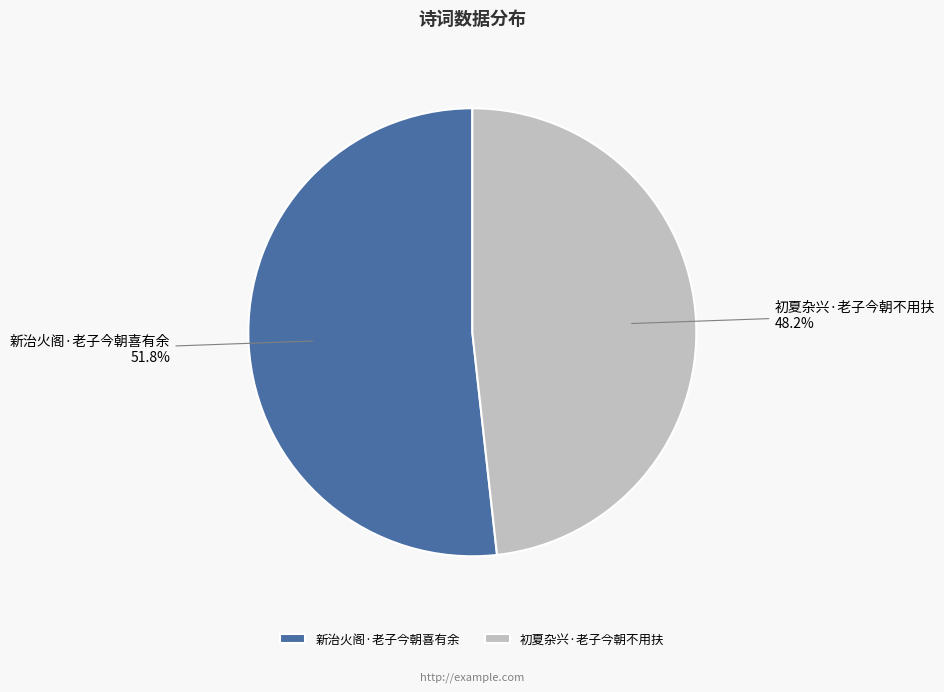

True or false: 初夏杂兴·老子今朝不用扶 accounts for 41% of the total.

False